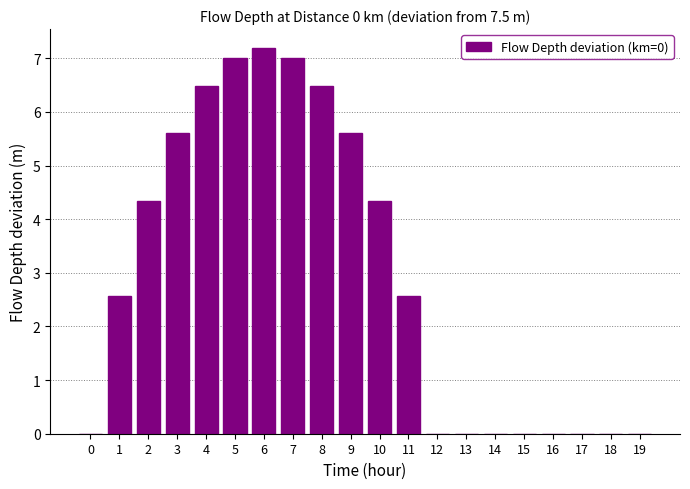

Where does the data first go above 2?

1